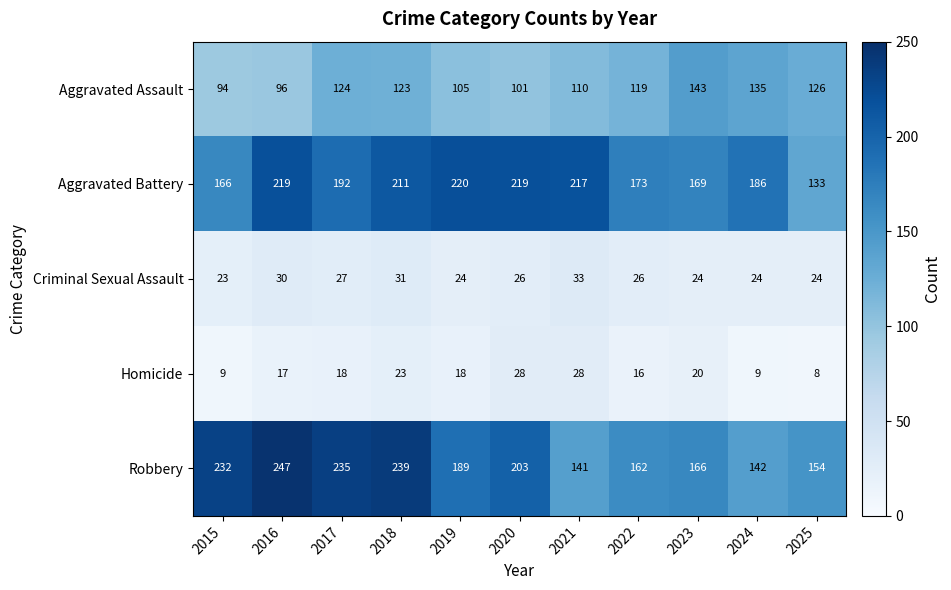

At which category is the sum across all series the highest?

2018